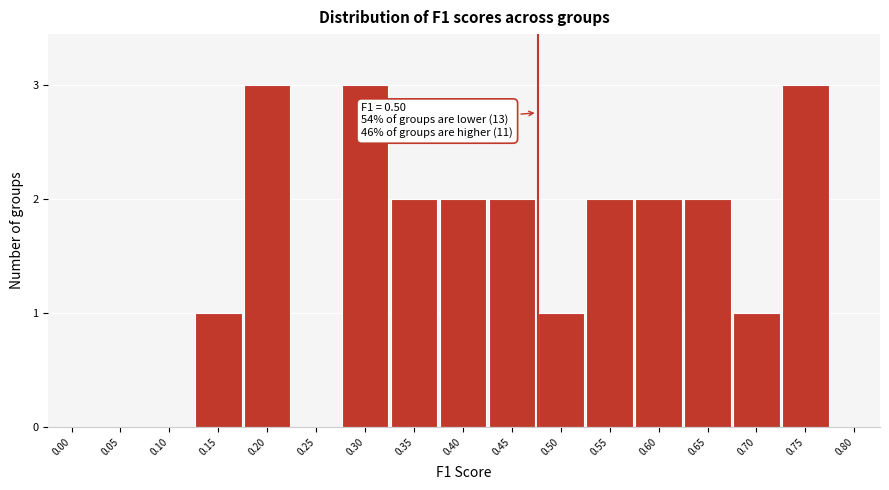

Reading left to right, what are all the values shown in this chart?

0.00=0	0.05=0	0.10=0	0.15=1	0.20=3	0.25=0	0.30=3	0.35=2	0.40=2	0.45=2	0.50=1	0.55=2	0.60=2	0.65=2	0.70=1	0.75=3	0.80=0